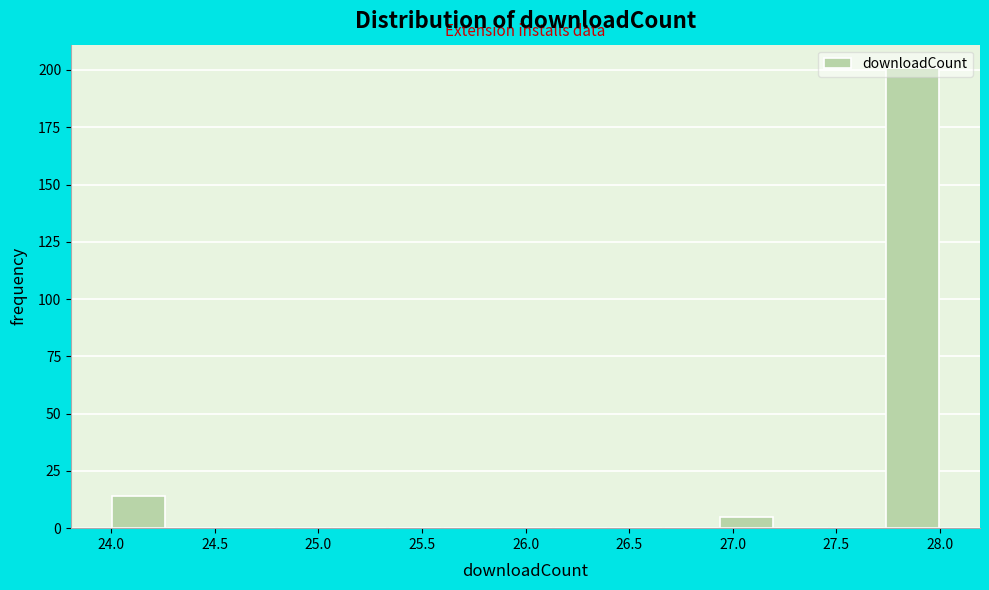

How tall is the bar that spans 27.75 to 28.00 on the x-axis? Neither the bar edges nor the heights are printed on the chart, so give them approximately, as read against the axes.

200